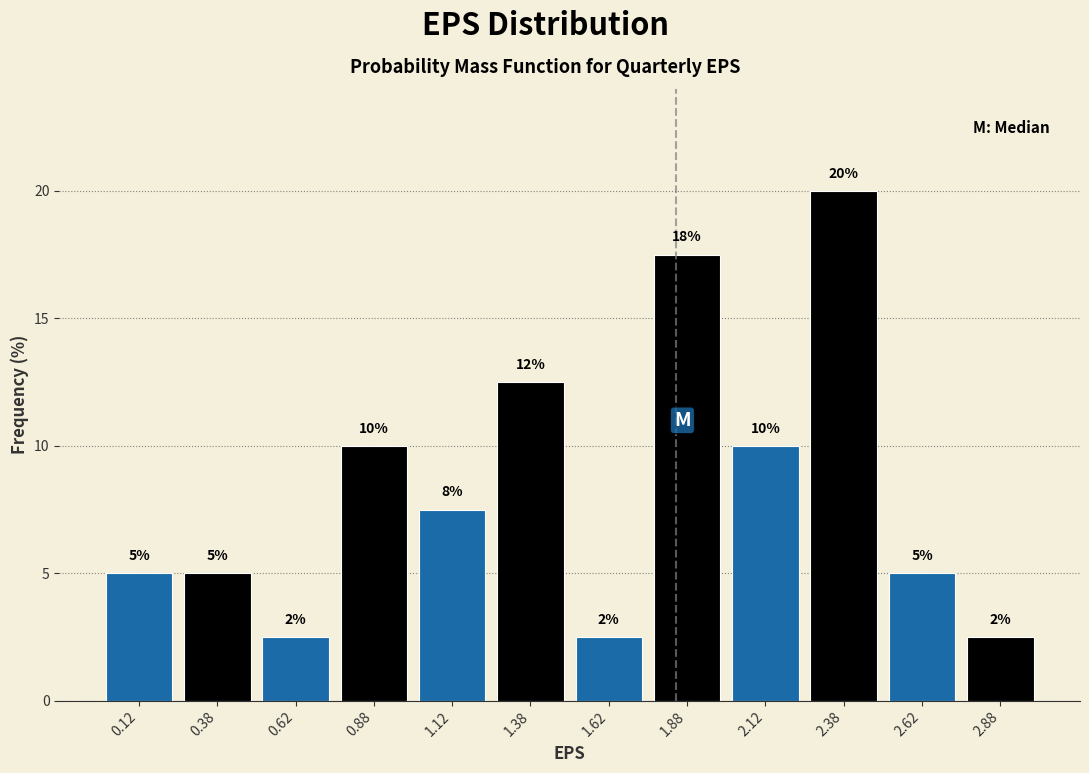

Over which range of the x-axis is the bar tallest?

2.25 to 2.50